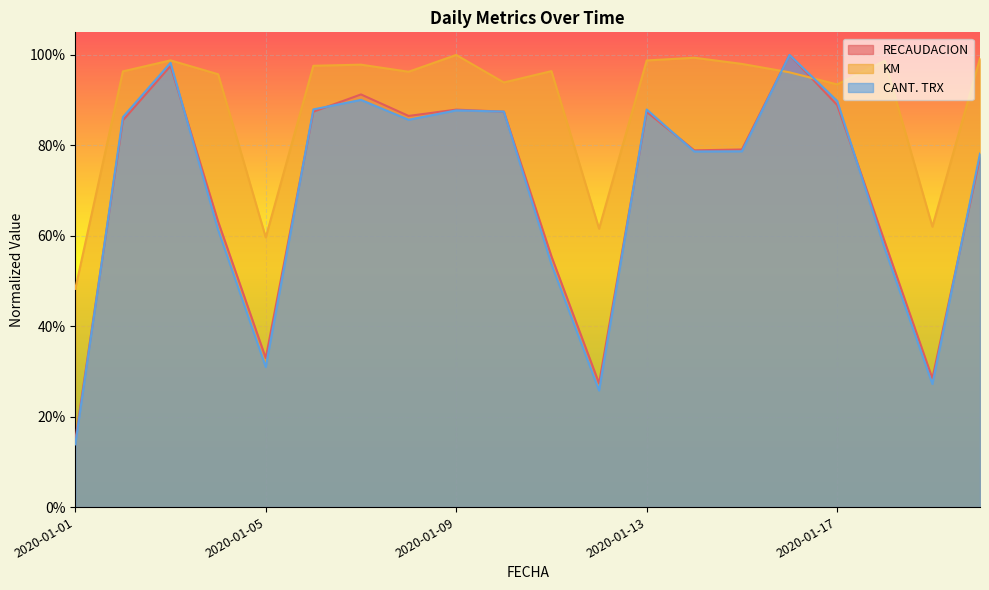

Which label corresponds to the smallest value in the chart?

2020-01-01